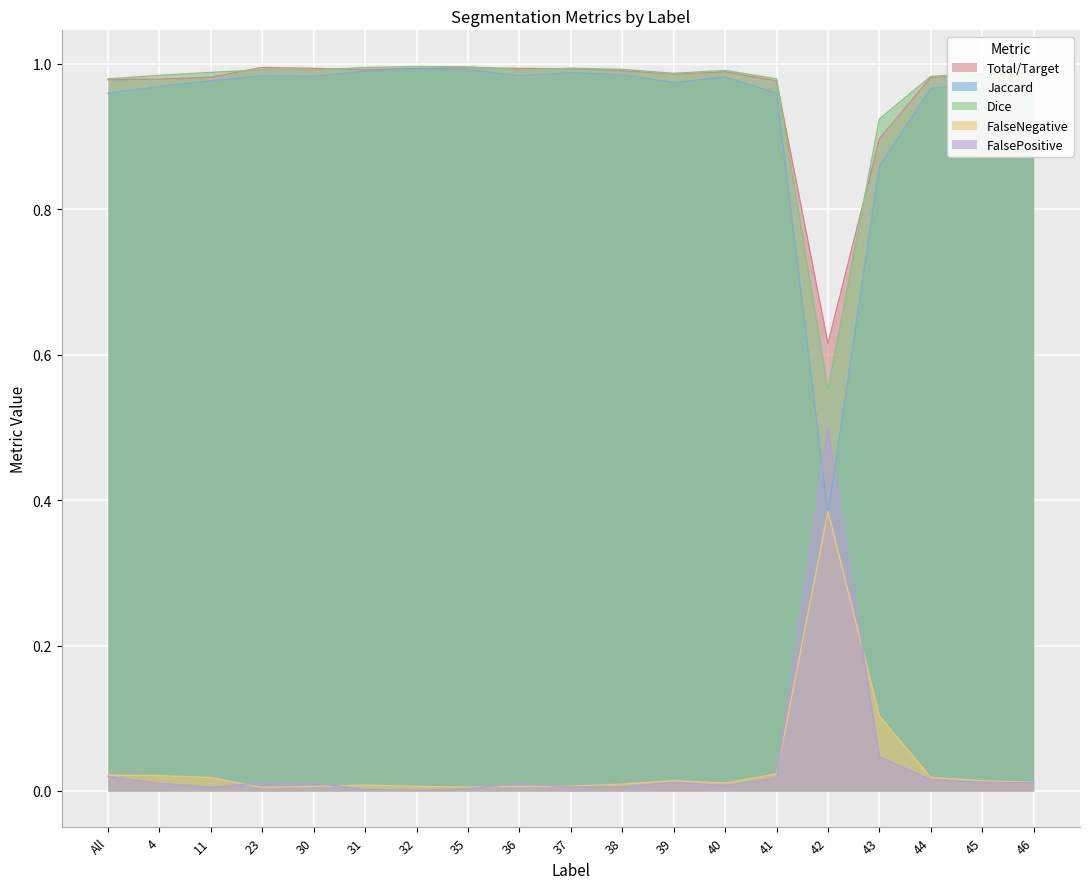

How many distinct data groups are displayed?

5